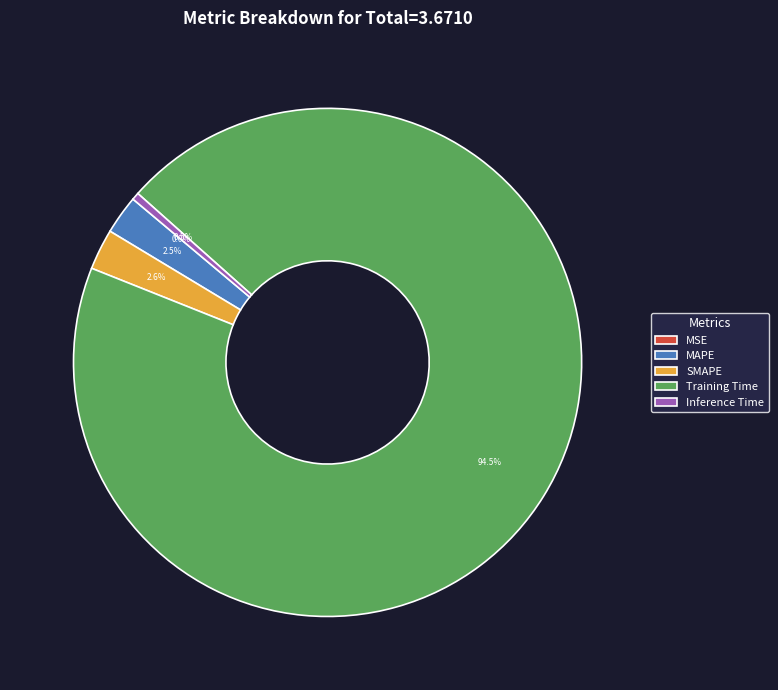

Is it true that MSE is 1% of the pie?

False